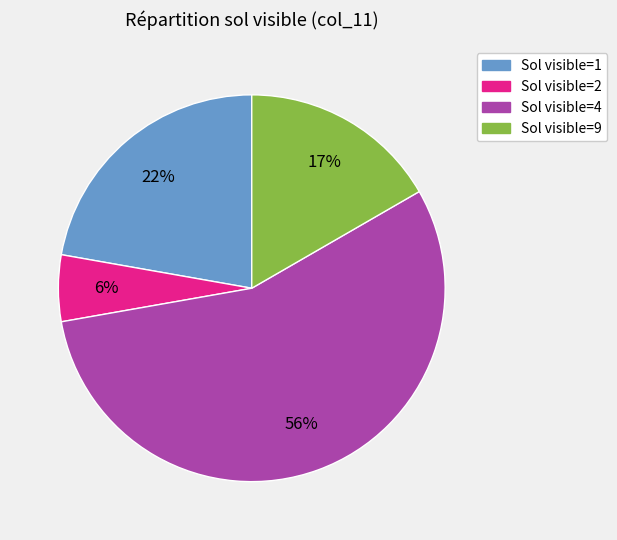

Is there a majority slice in this chart?

Yes